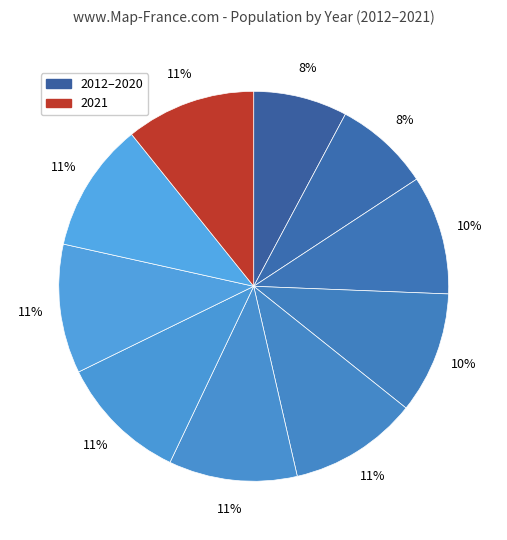

Rank the categories by value from lowest to highest.

2012, 2013, 2014, 2015, 2017, 2016, 2018, 2019, 2020, 2021